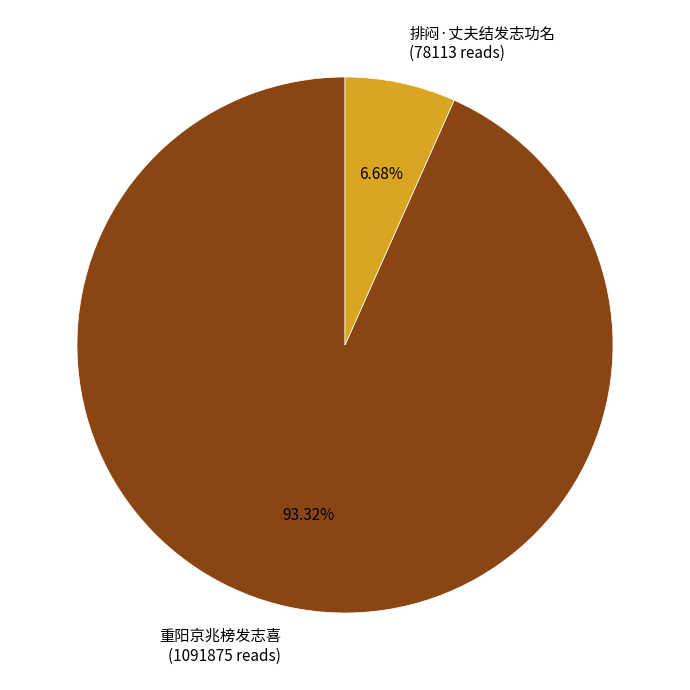

Which slice represents more than half of the pie?

重阳京兆榜发志喜 (1091875 reads)